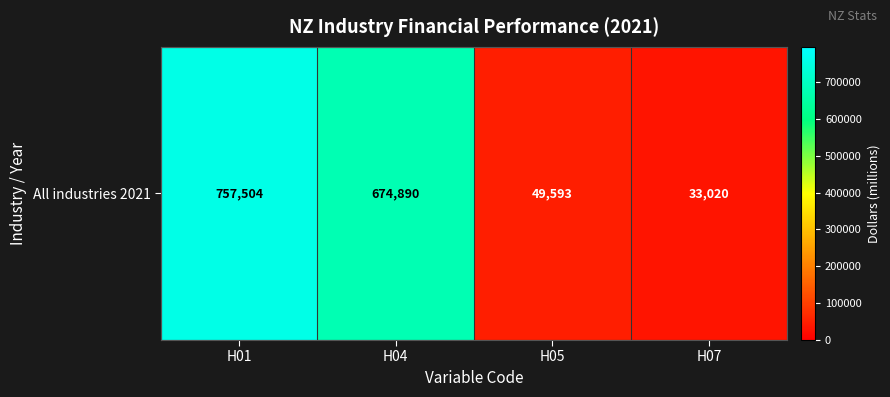

Rank the categories by value from highest to lowest.

H01, H04, H05, H07